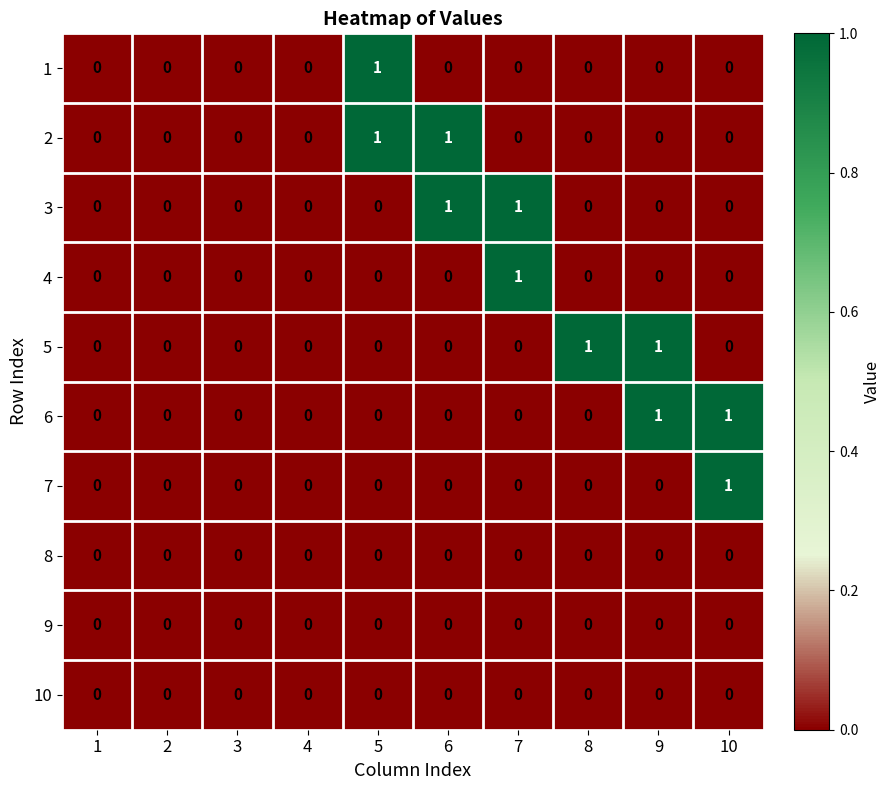

Count the 7 values in the range 0 to 1.

10